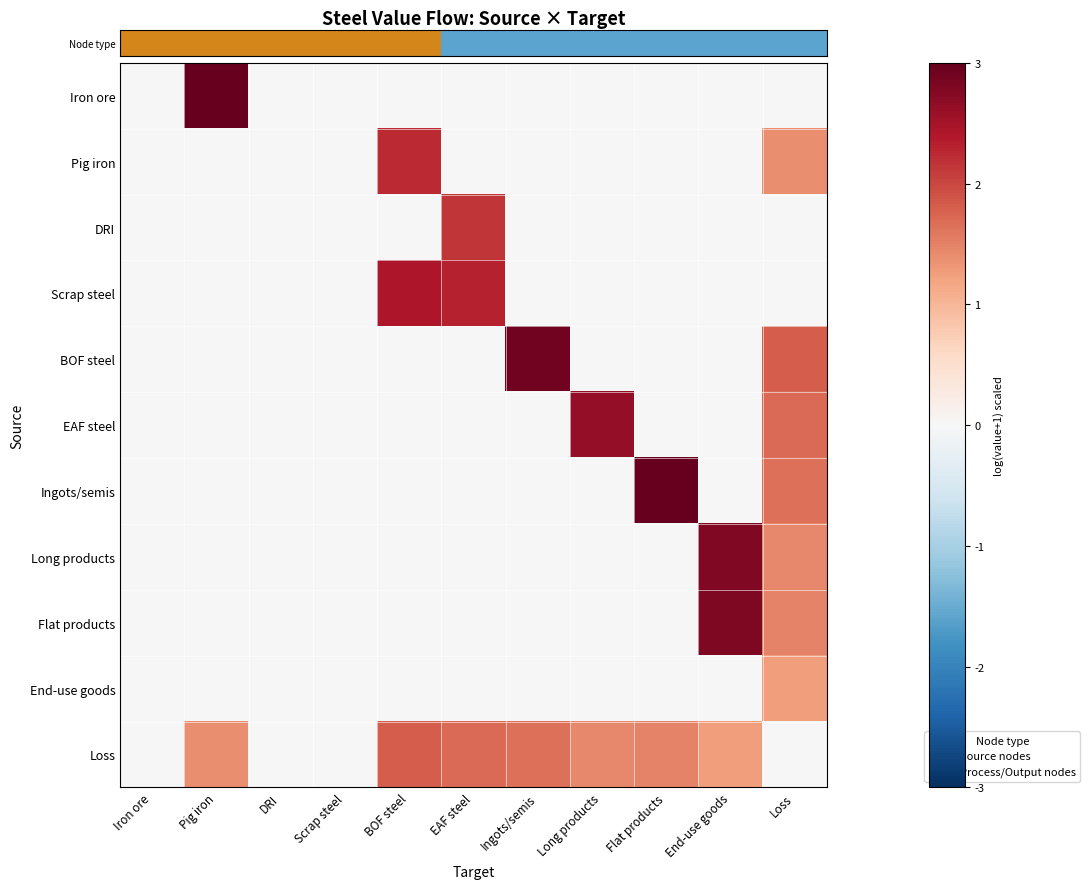

Count the number of data series in this chart.

11